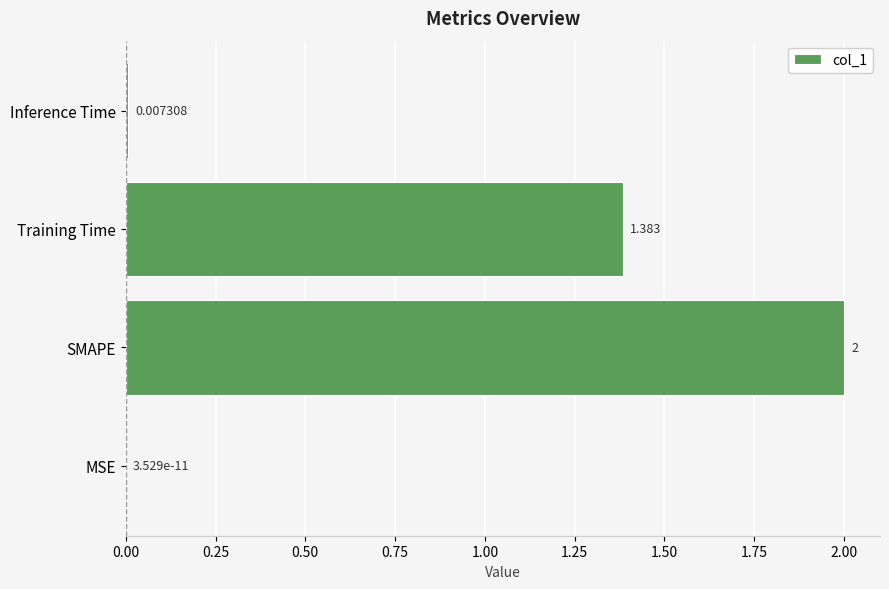

At which label is the value closest to 1?

Training Time